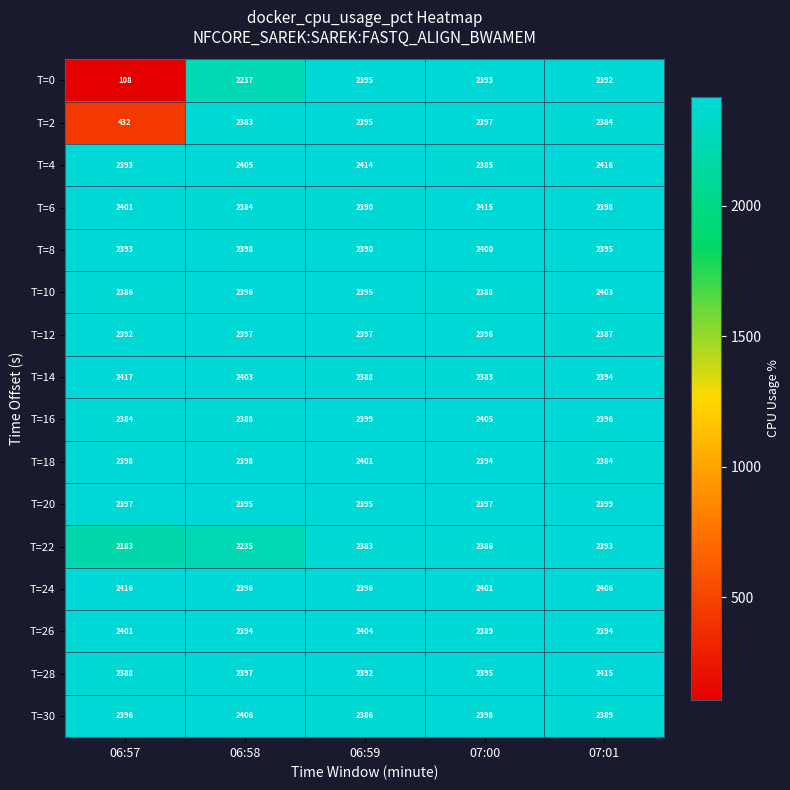

At which label is T=6 closest to 2399?

07:01